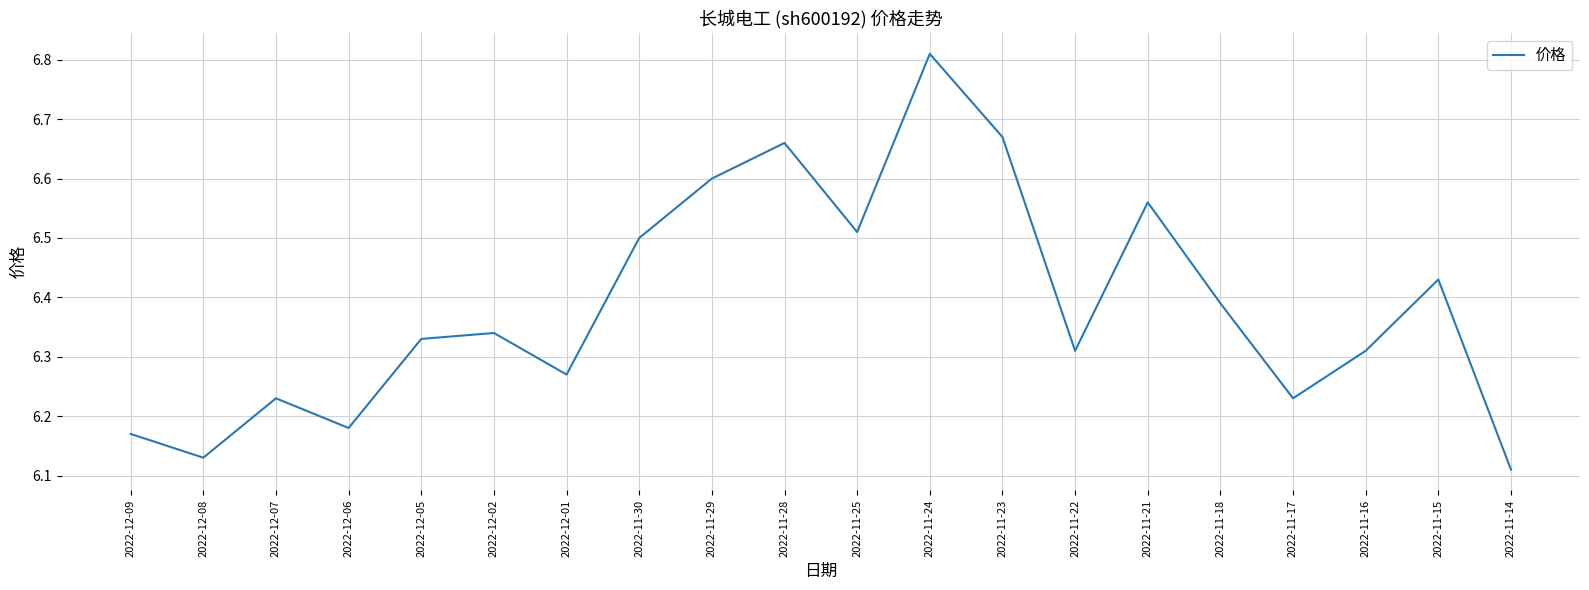

What is the change in value from 2022-11-25 to 2022-11-22?

-0.2